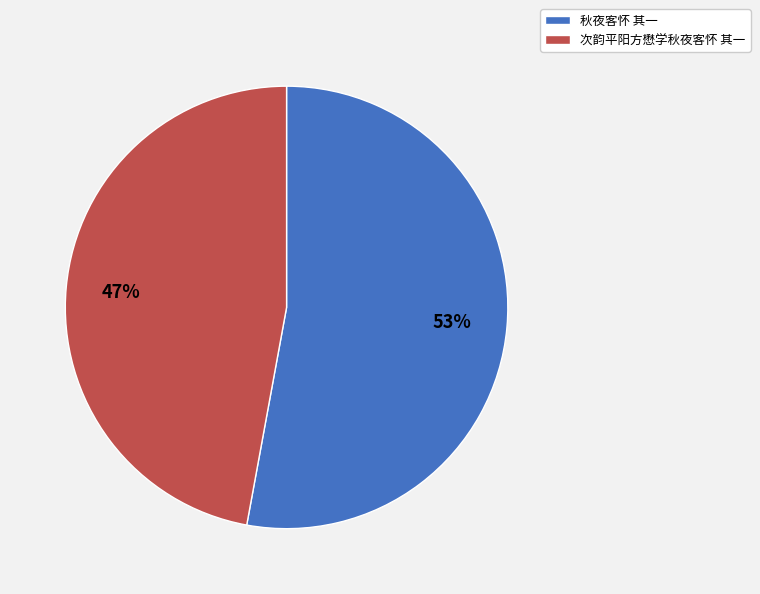

Do 次韵平阳方懋学秋夜客怀 其一 and 秋夜客怀 其一 together represent more than half of the pie?

Yes